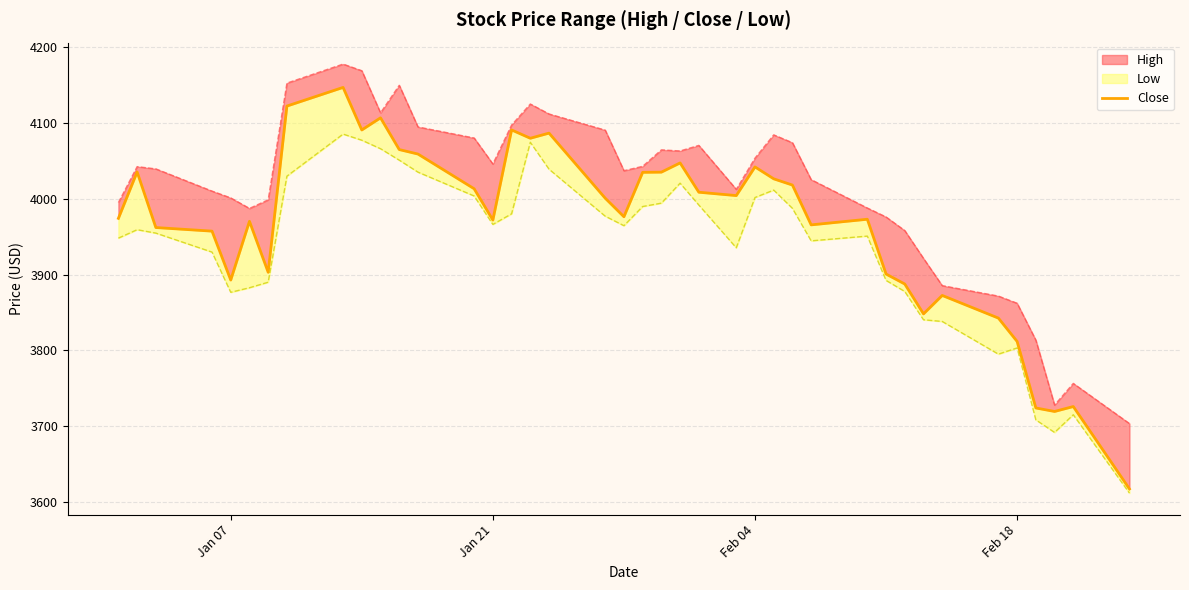

Where is the first local minimum?

Jan 07